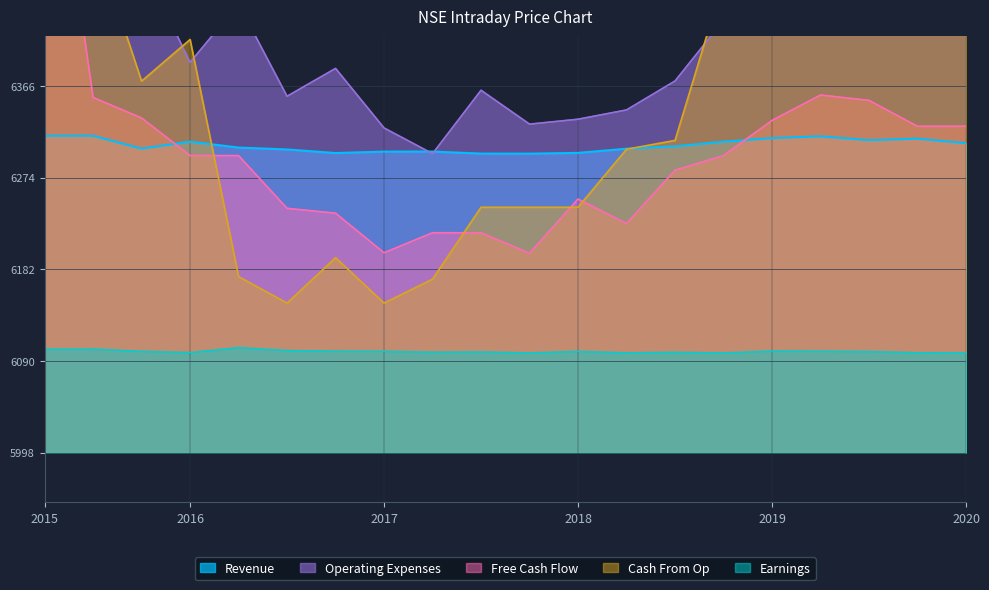

True or false: Earnings and Operating Expenses intersect in this chart.

False